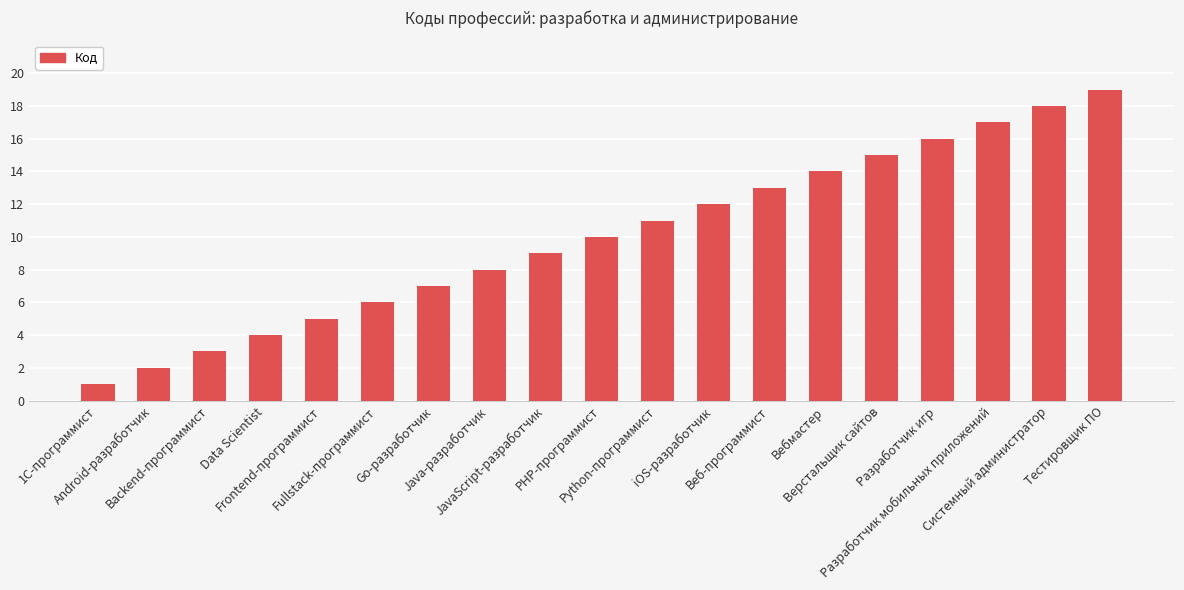

What is the label of the 4th bar from the right?

Разработчик игр